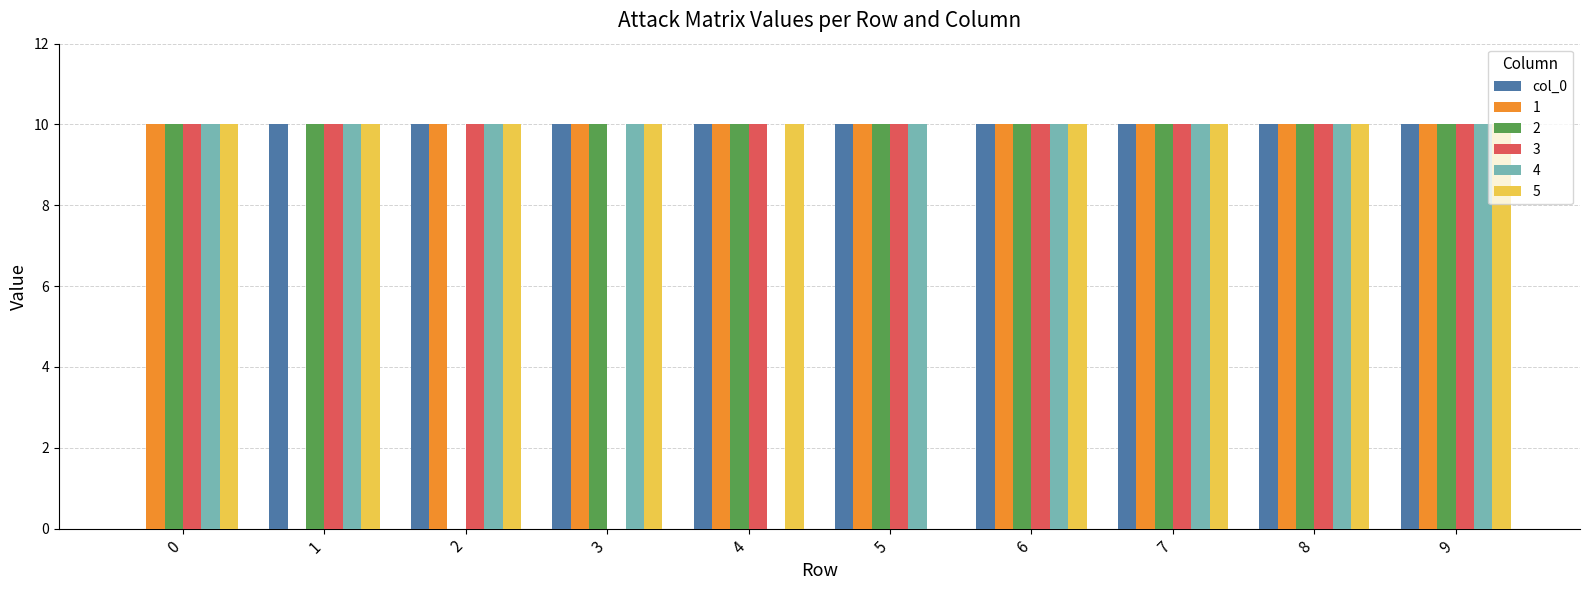

Is it true that 1 equals 4 at 6?

False